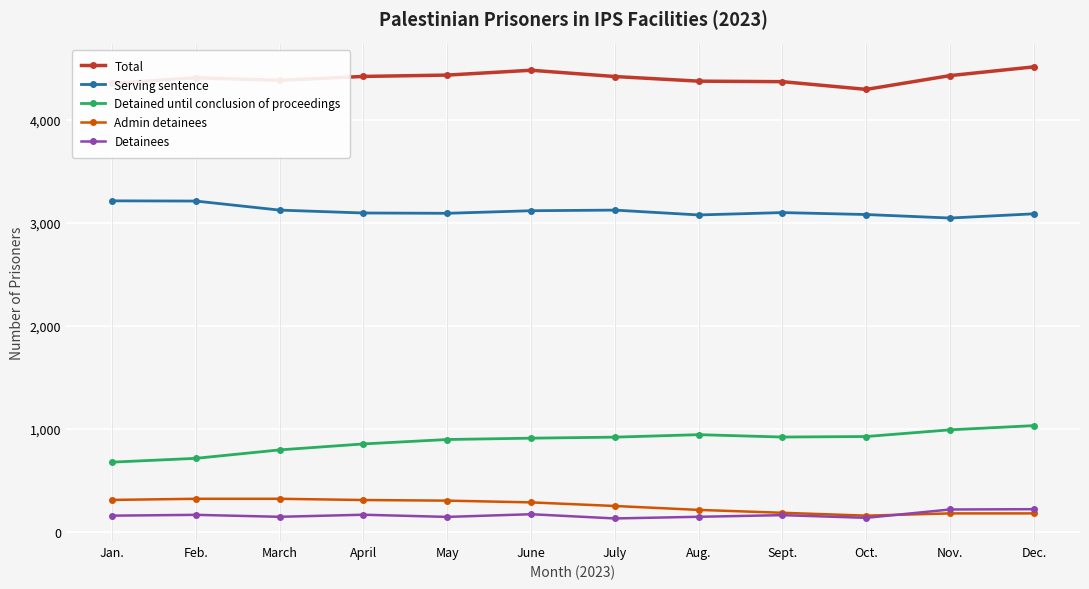

How many distinct data groups are displayed?

5